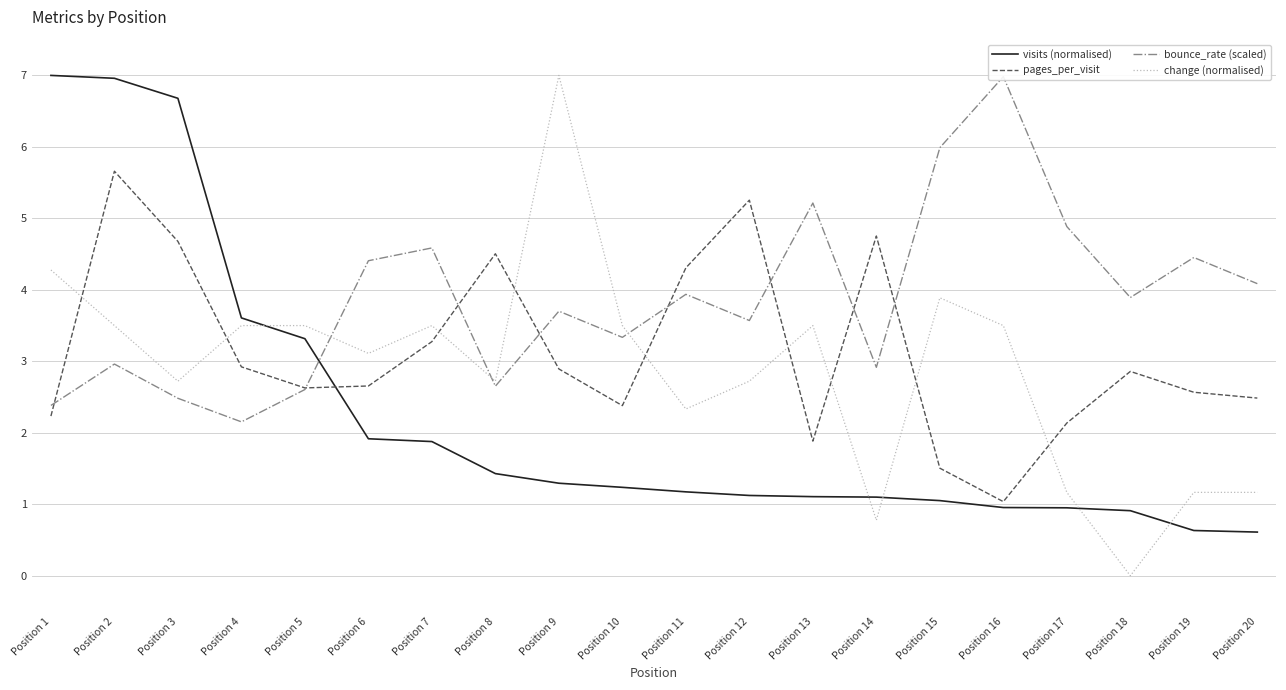

True or false: visits (normalised) has more than 2 interior local peaks.

False